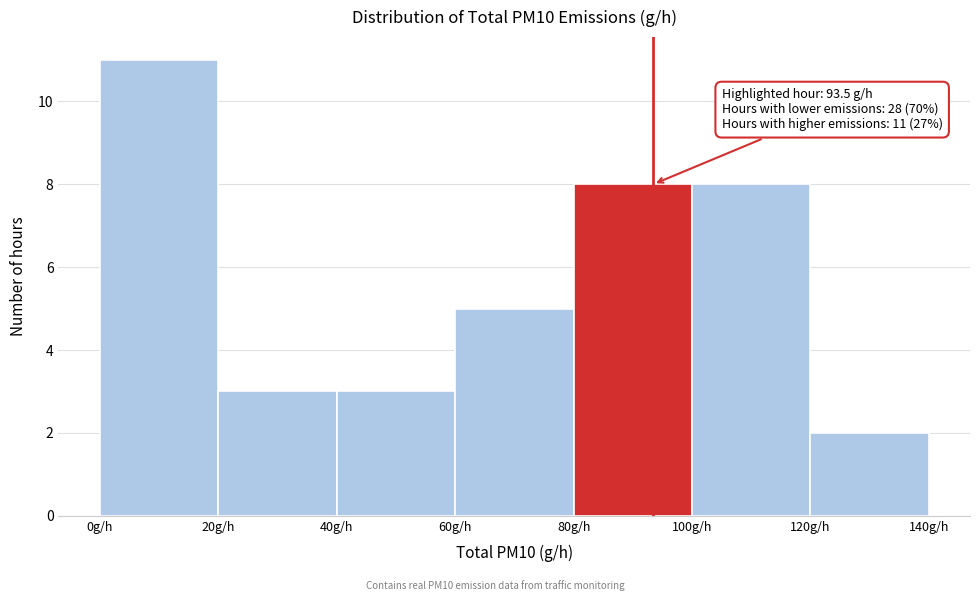

Over which range of the x-axis is the bar tallest?

0 to 20